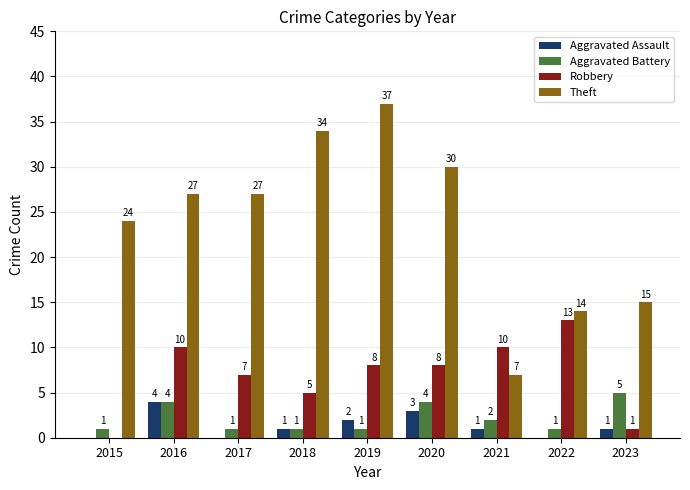

At which category is the sum across all series the highest?

2019